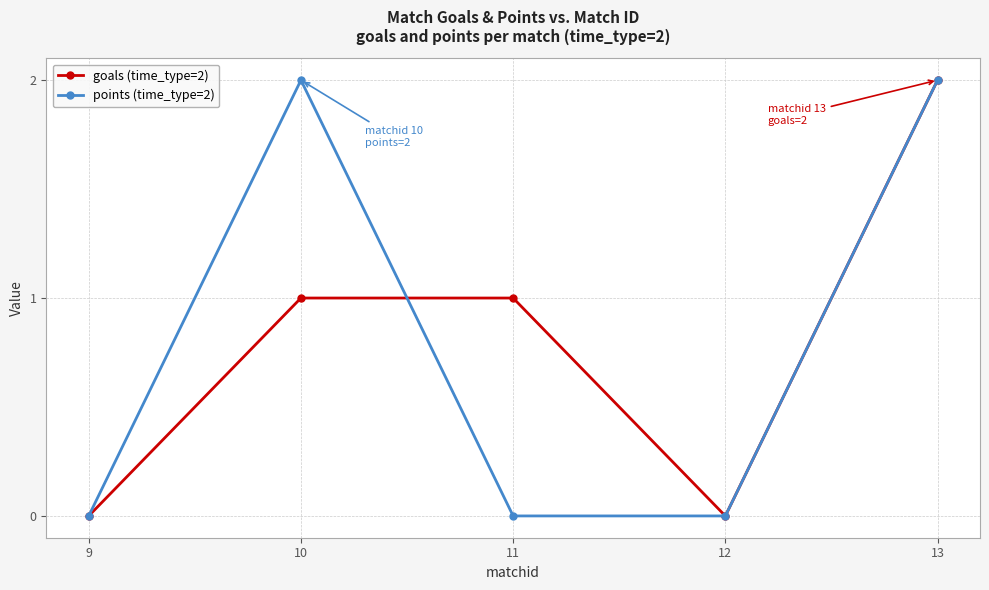

What value does the goals (time_type=2) series have at 10?

1